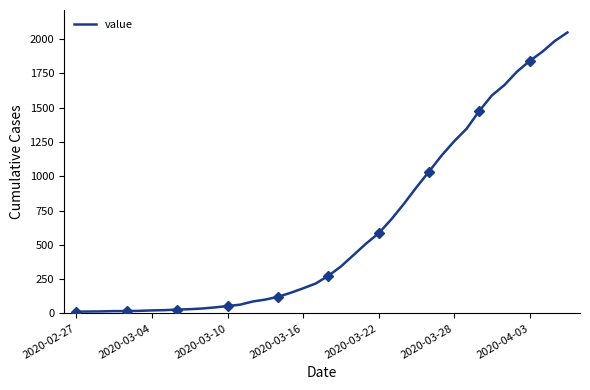

What is the difference between the maximum and minimum values?

2036